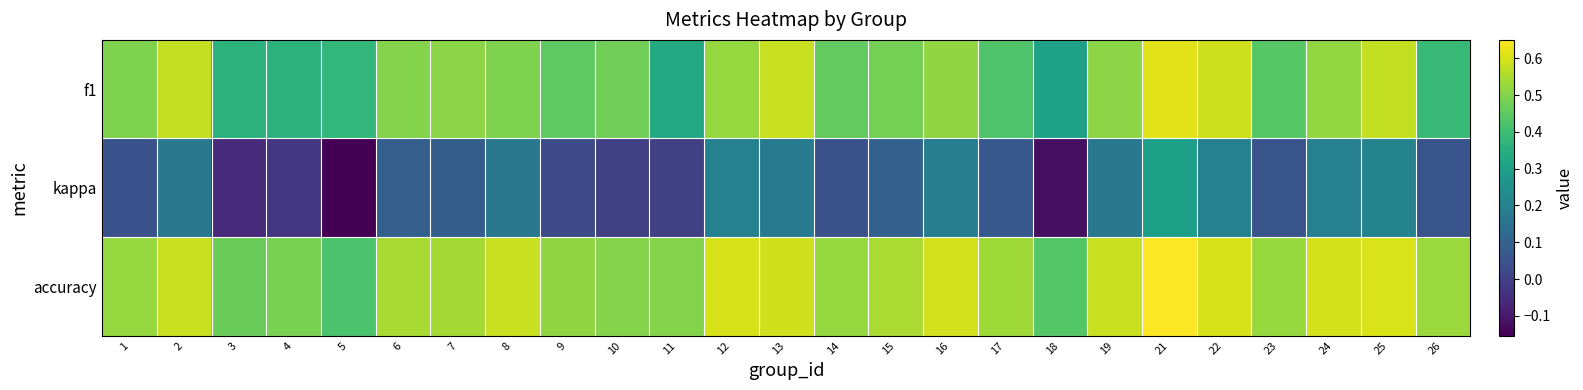

Which series has the largest total across all categories?

accuracy